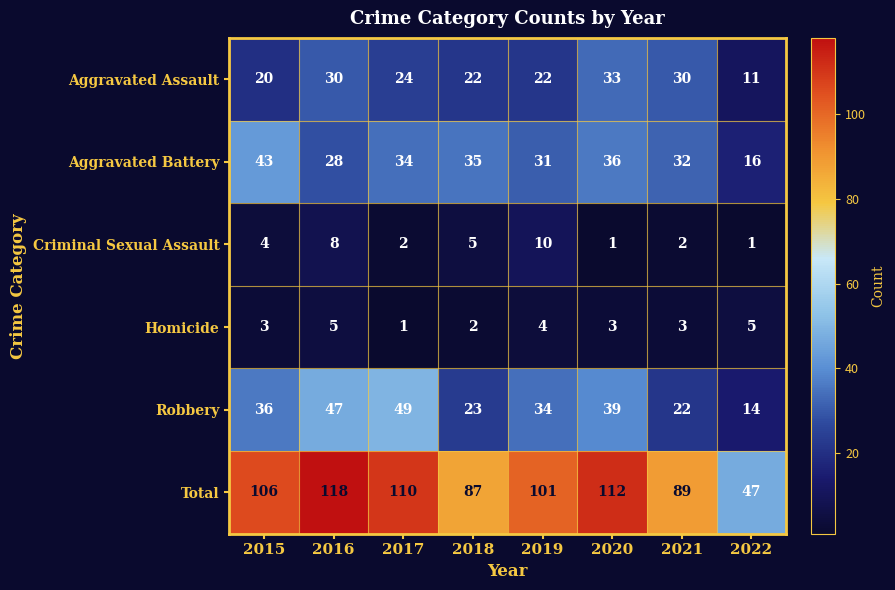

True or false: Criminal Sexual Assault has a value of 3 at 2017.

False